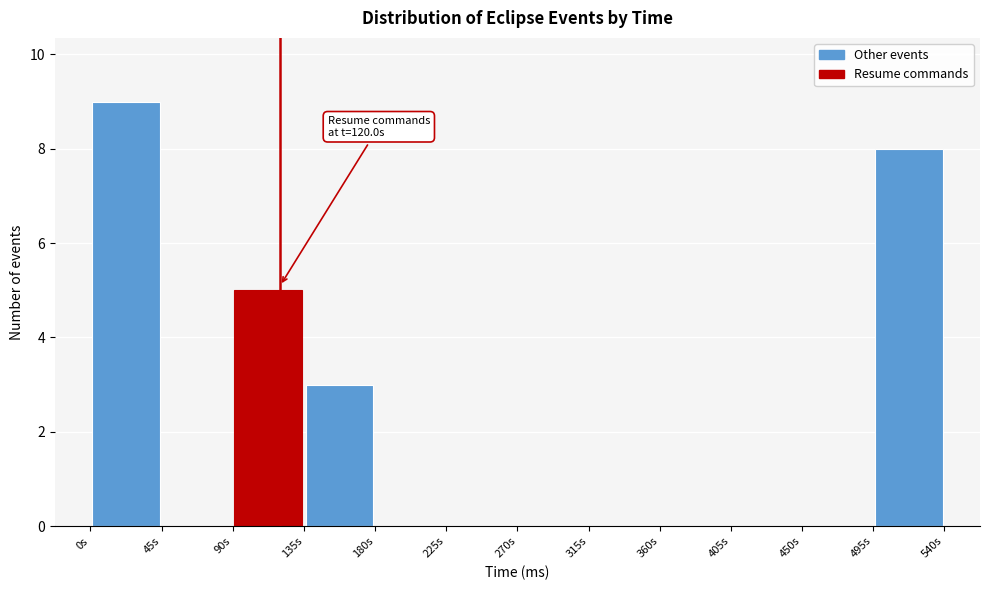

Which range on the x-axis has the tallest bar?

0 to 45